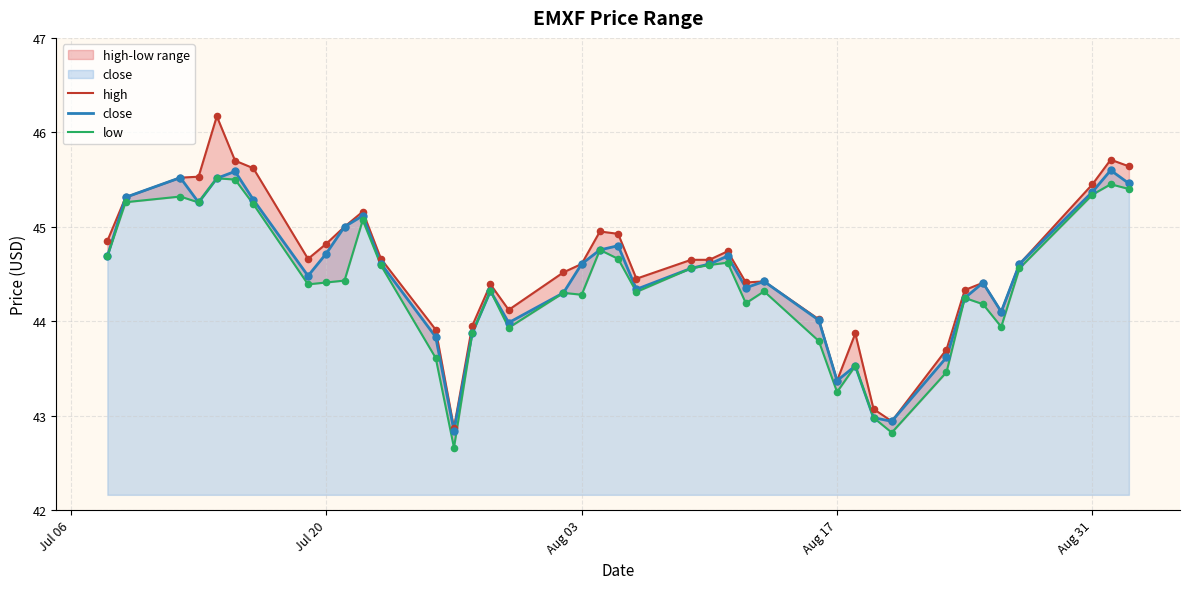

What is the maximum value for close?

45.6